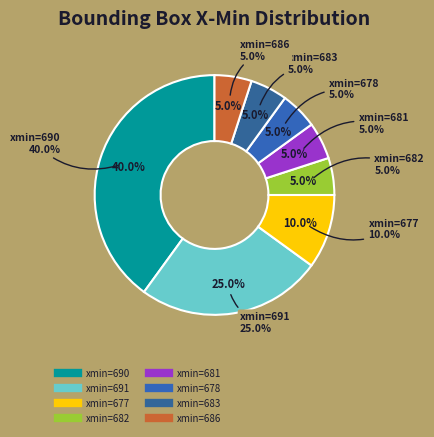

What percentage is the 3 slice, to the nearest percent?

5%